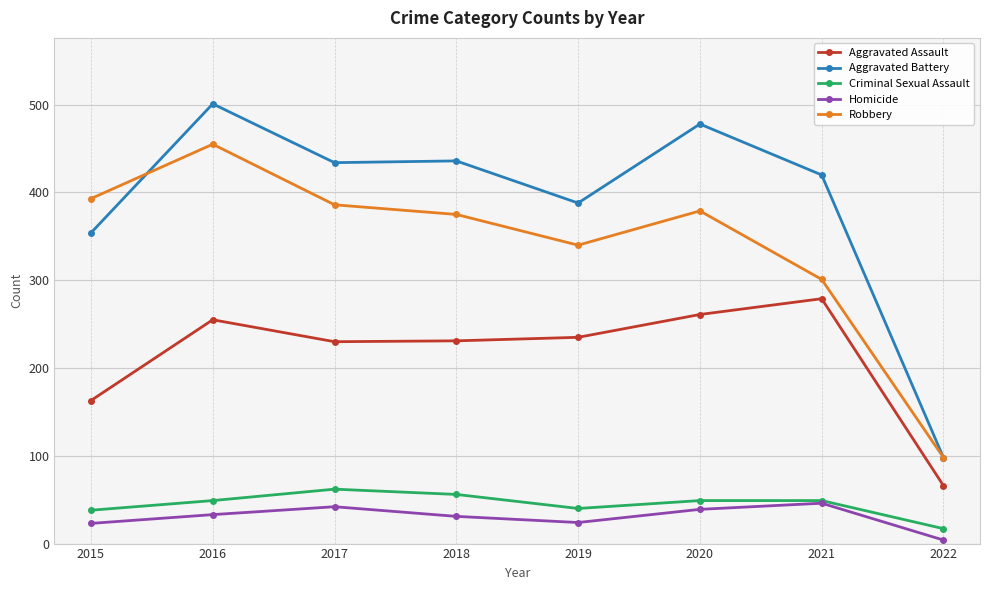

What are all the series names shown in the legend?

Aggravated Assault, Aggravated Battery, Criminal Sexual Assault, Homicide, Robbery